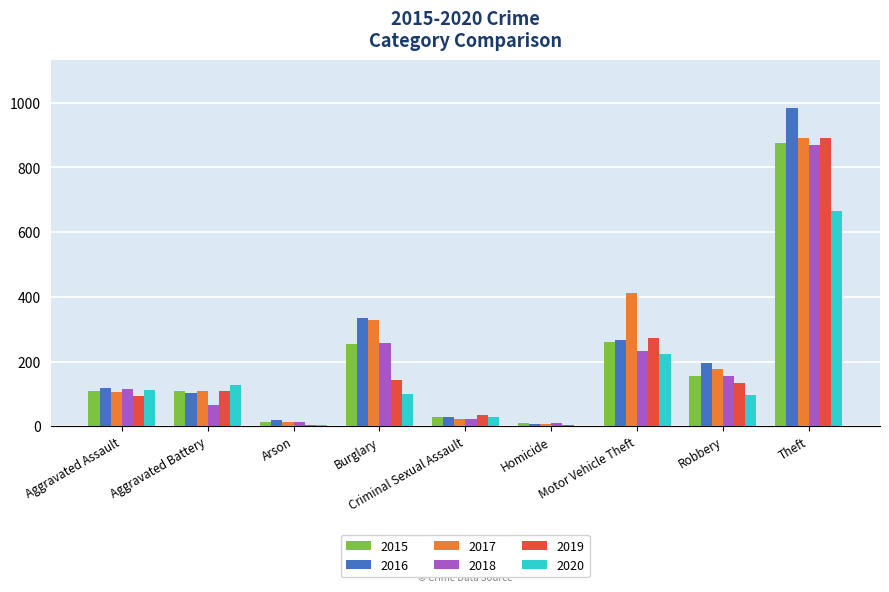

What is the difference between the 2020 values at Arson and Theft?

662